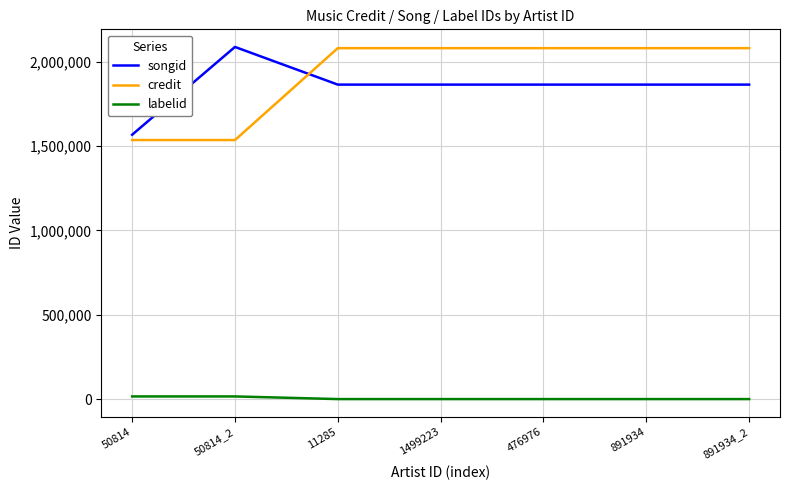

True or false: songid has a value of 2532544 at 1499223.

False